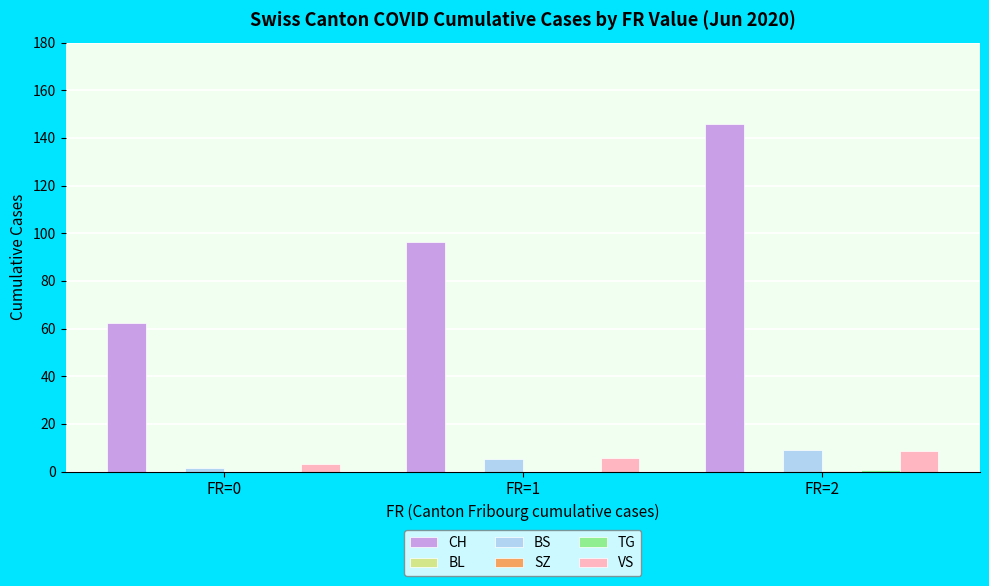

Which category has the highest value across all series?

FR=2